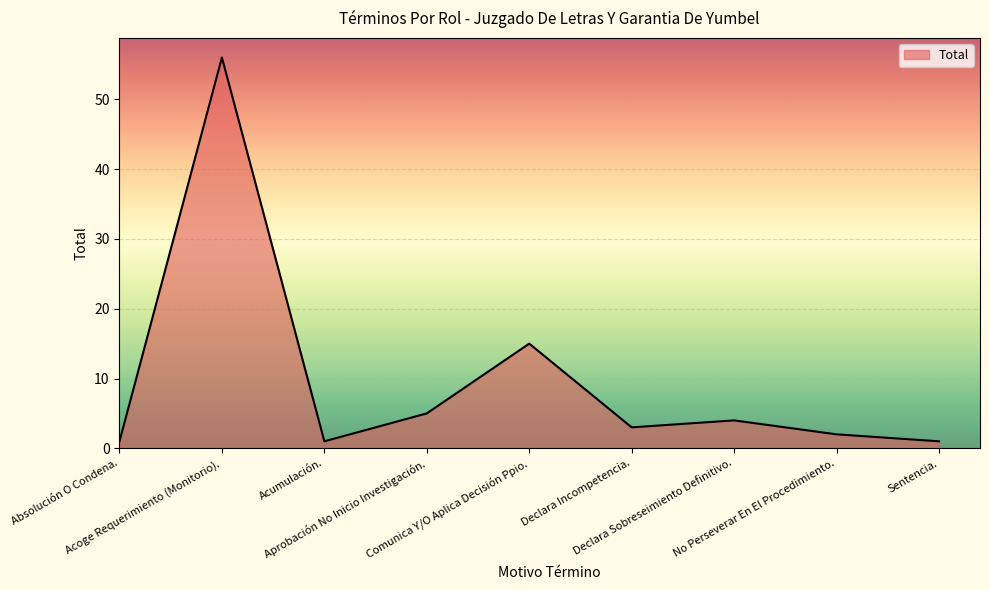

What is the ratio of the value at Acumulación. to the value at Aprobación No Inicio Investigación.?

0.2